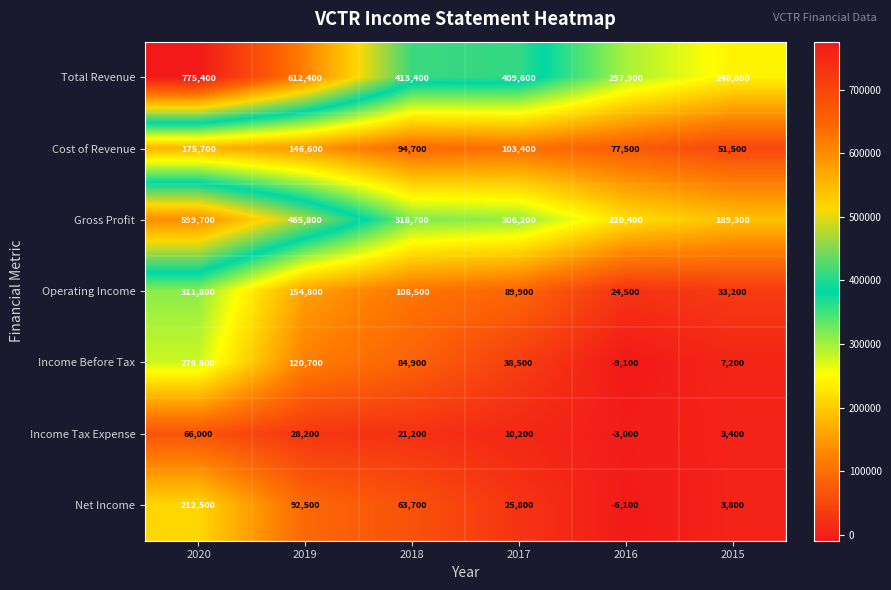

Rank the series at 2016 from highest to lowest value.

Total Revenue, Gross Profit, Cost of Revenue, Operating Income, Income Tax Expense, Net Income, Income Before Tax